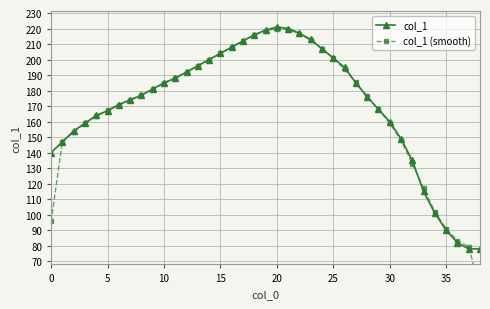

Which series has the widest spread of values?

col_1 (smooth)